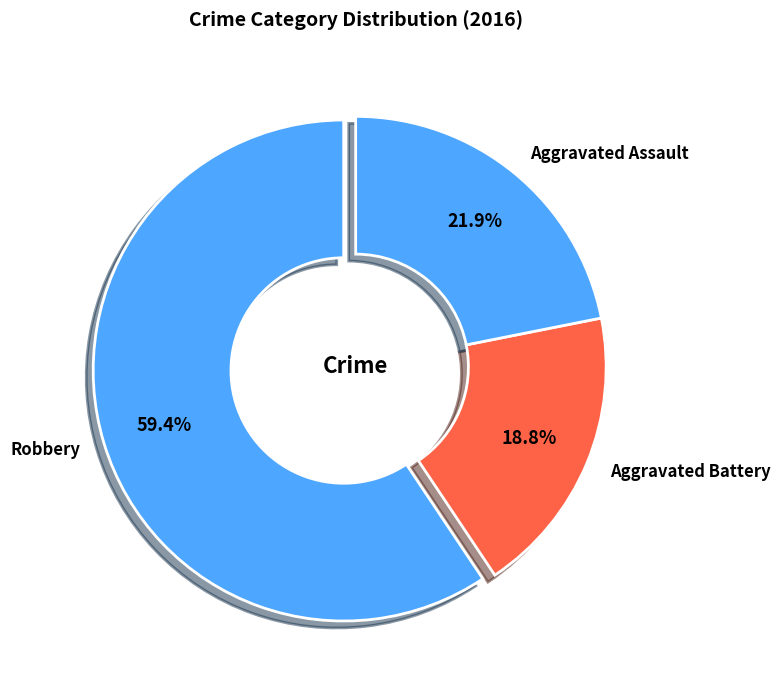

What percentage do Aggravated Battery and Robbery together represent?

78.1%